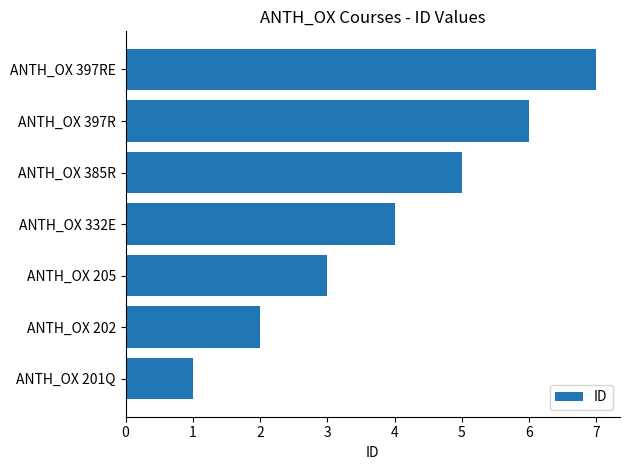

Rank the categories by value from lowest to highest.

ANTH_OX 201Q, ANTH_OX 202, ANTH_OX 205, ANTH_OX 332E, ANTH_OX 385R, ANTH_OX 397R, ANTH_OX 397RE